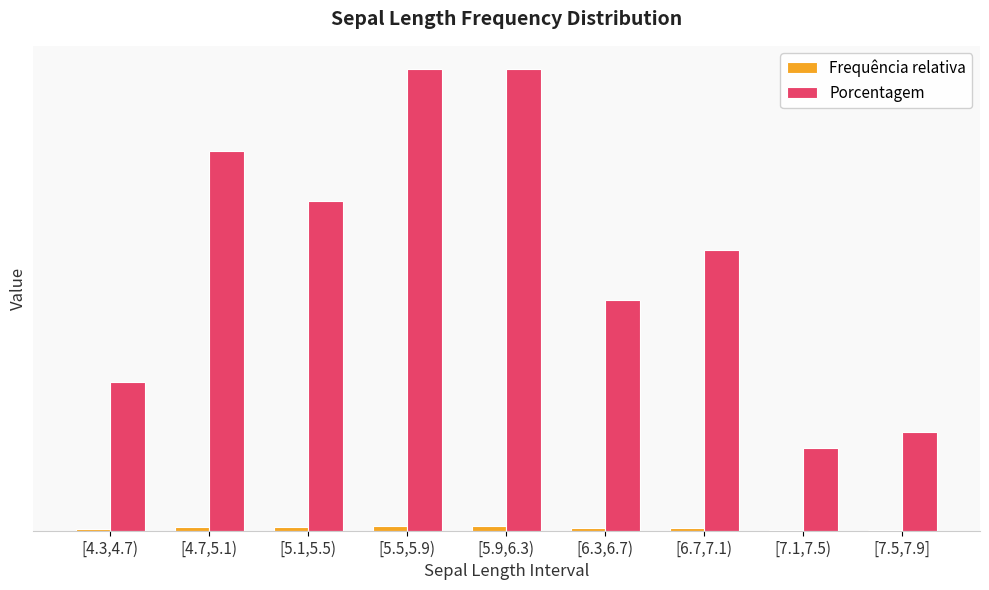

Are the bars grouped side by side (vs. stacked)?

Yes